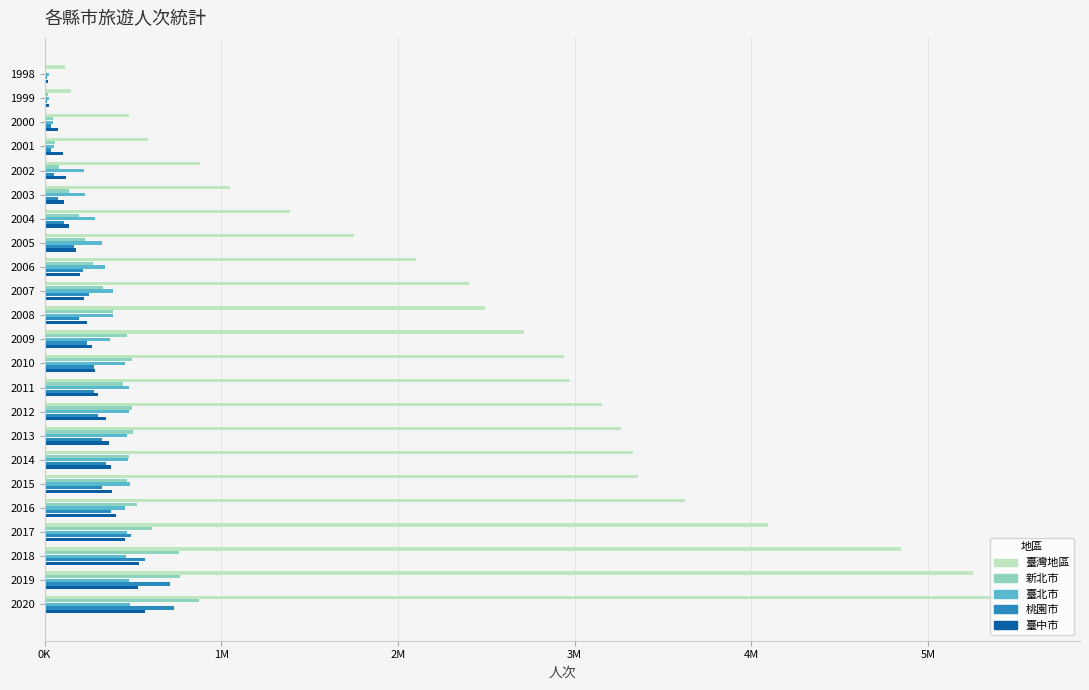

What are all the series names shown in the legend?

臺灣地區, 新北市, 臺北市, 桃園市, 臺中市